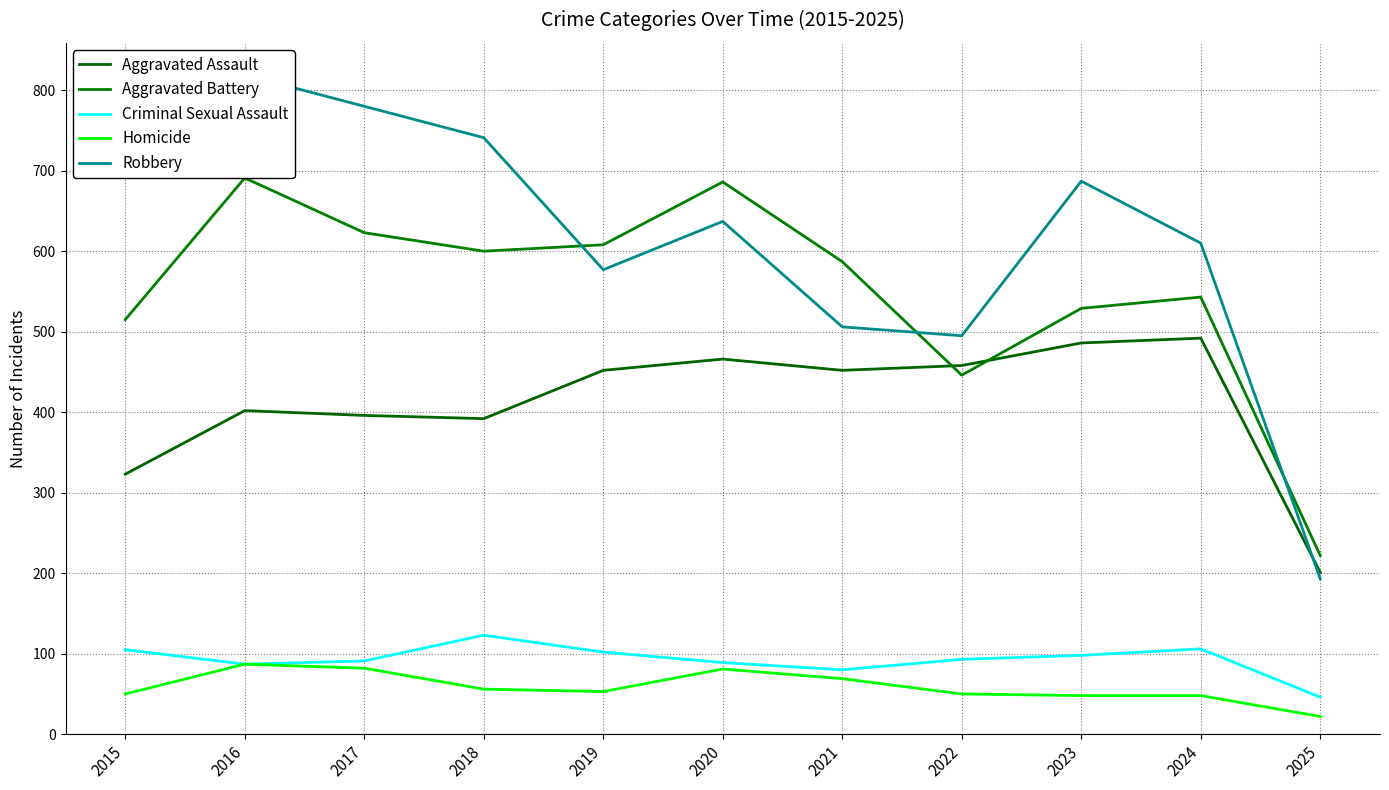

What is the spread (max minus min) of values at 2022?

445